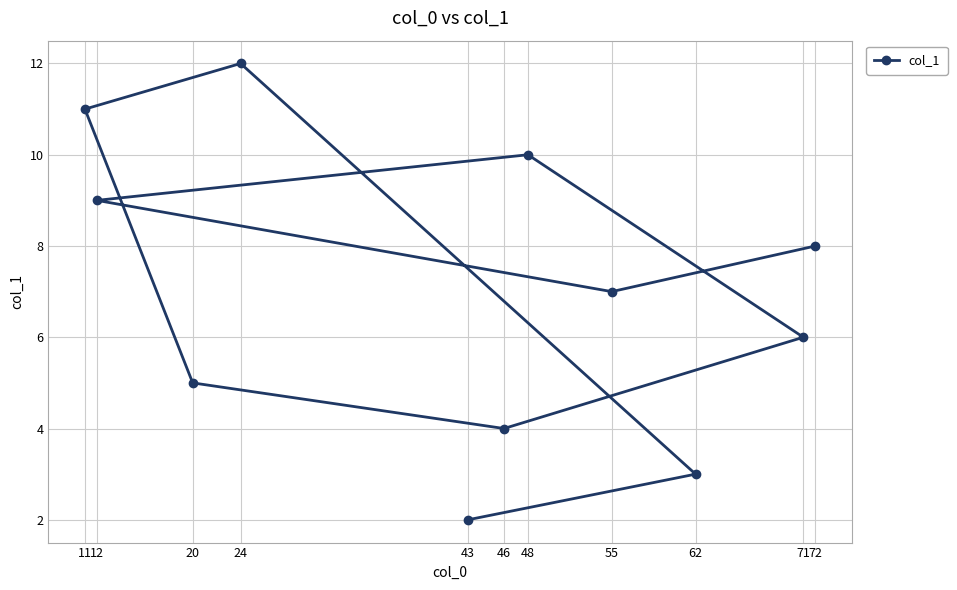

List the labels in order of value, largest first.

24, 11, 48, 12, 72, 55, 71, 20, 46, 62, 43